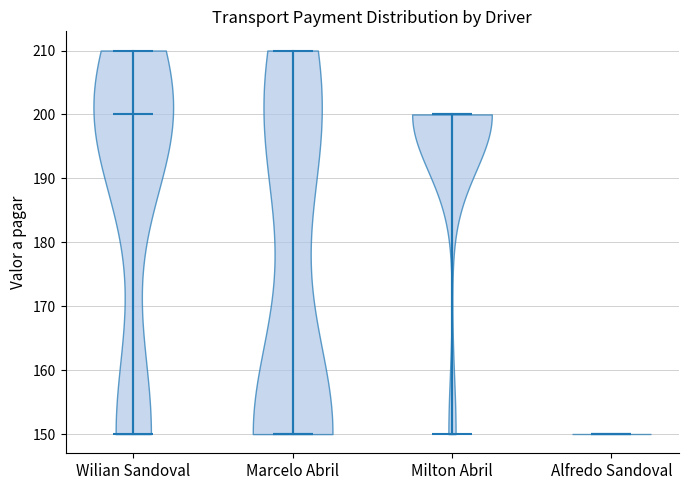

What is the lowest point the violin for Wilian Sandoval reaches on the y-axis? The values are not printed on the chart, so give them approximately, as read against the axis.

150